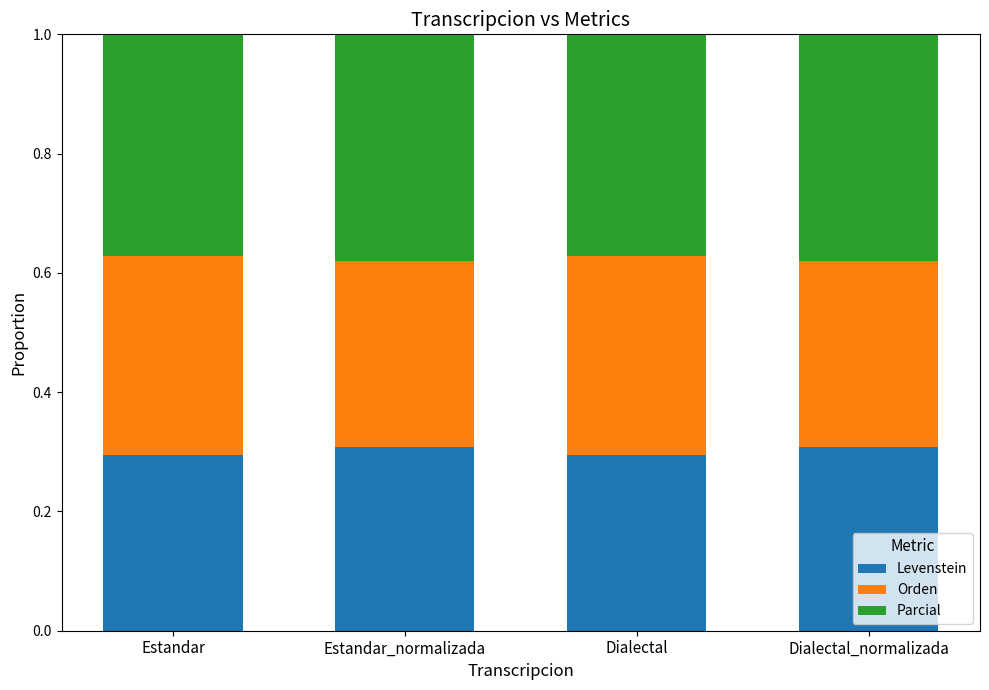

Count the Levenstein values in the range 0 to 1.

4